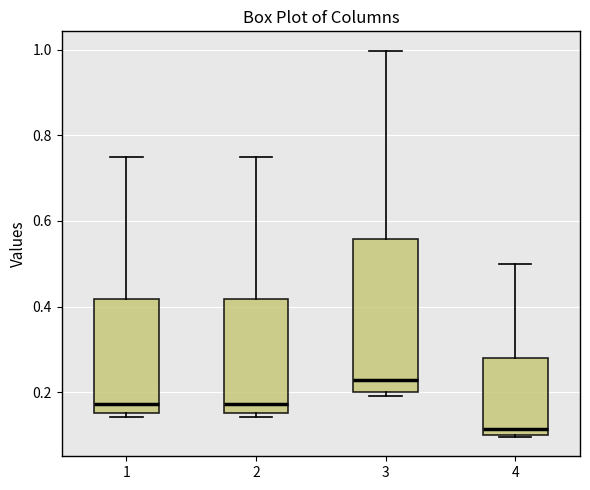

Which box's median line is the lowest?

4